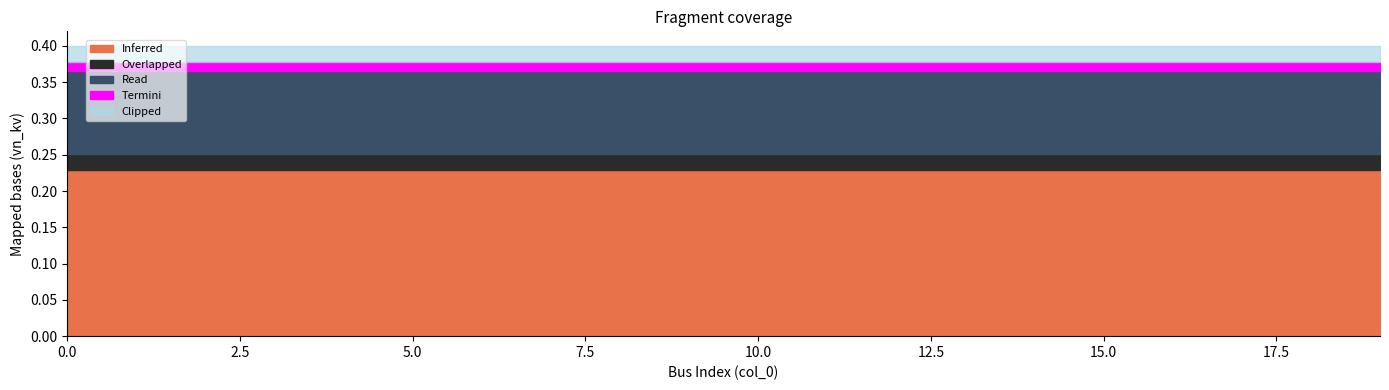

True or false: Clipped has more than 2 points higher than both neighbors.

False